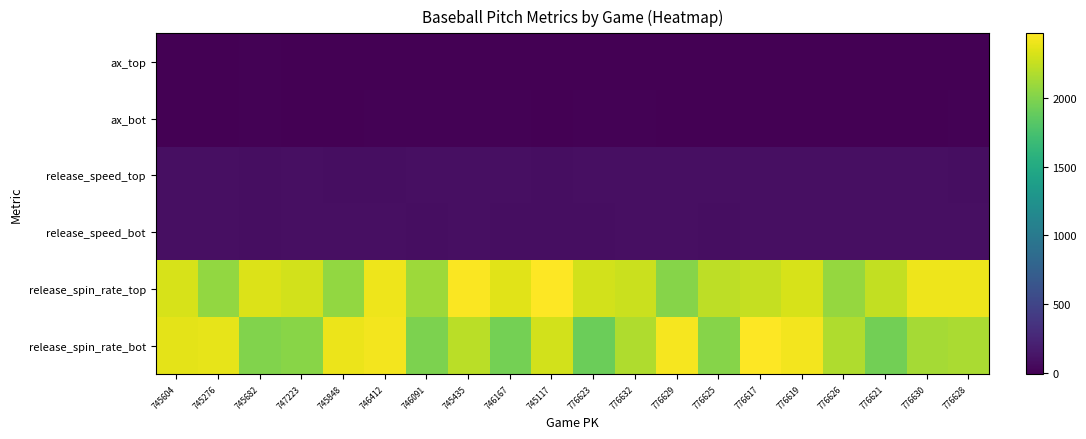

Rank the series by their maximum value, from lowest to highest.

ax_top, ax_bot, release_speed_top, release_speed_bot, release_spin_rate_top, release_spin_rate_bot